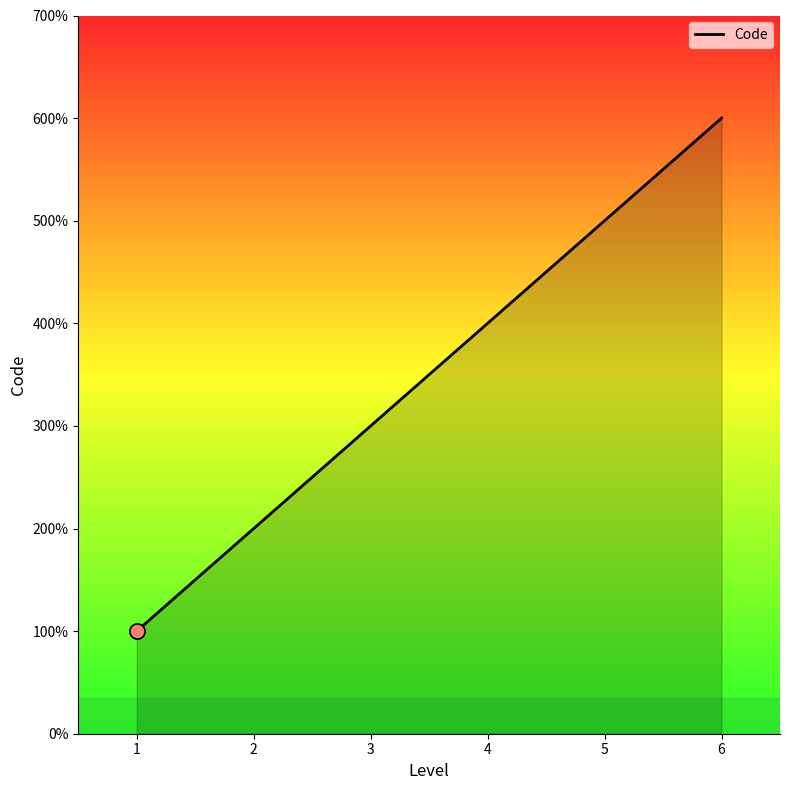

What is the ratio of the value at 3 to the value at 4?

0.8